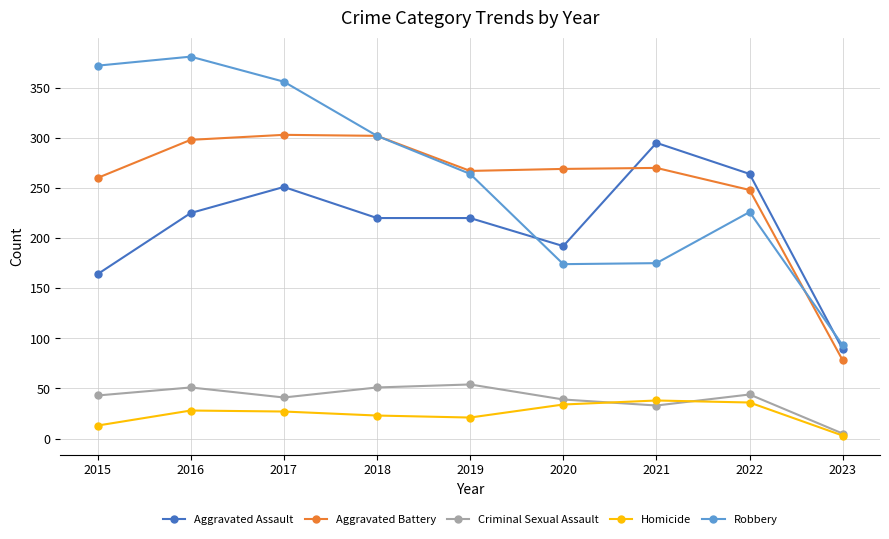

Which series has the largest total across all categories?

Robbery